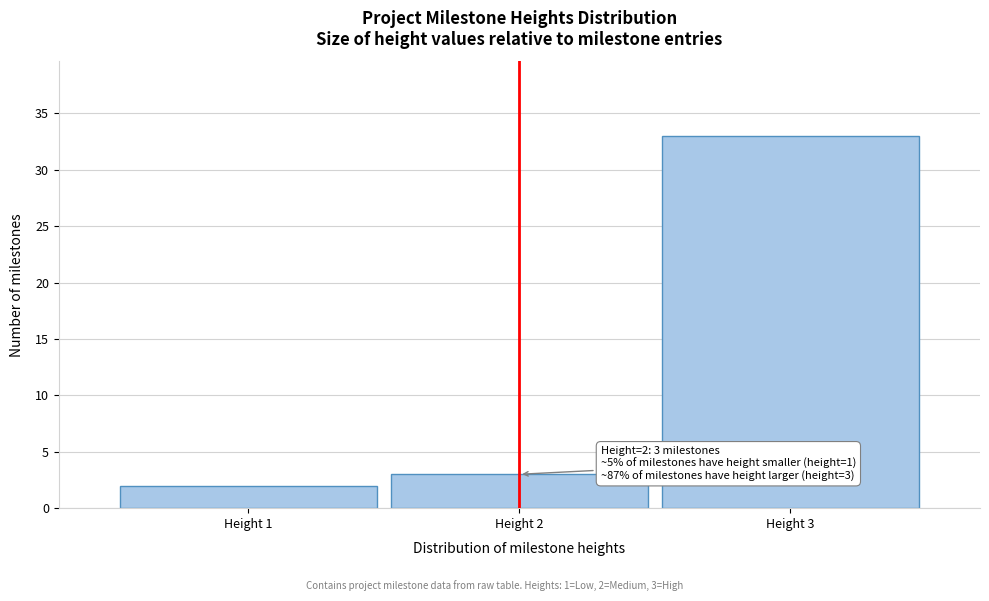

Reading left to right, list all the values displayed in this chart.

Height 1=2	Height 2=3	Height 3=33